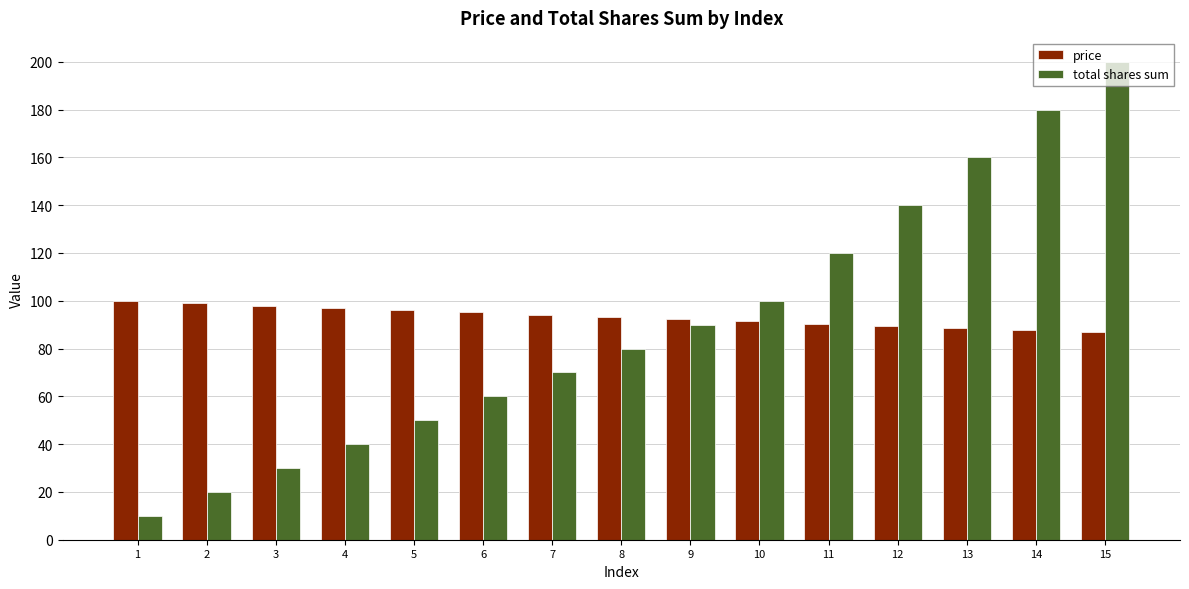

Does the chart contain any negative values?

No